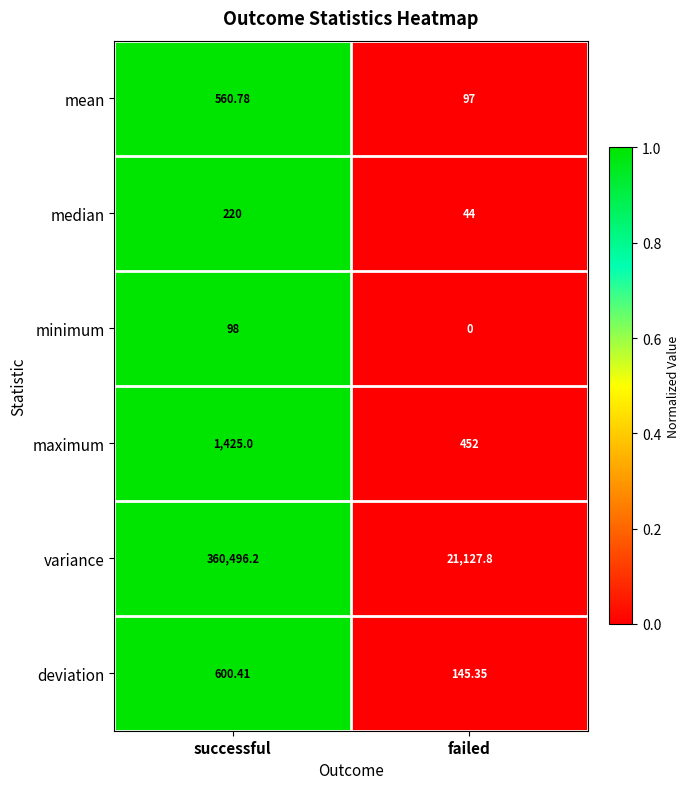

Which series has the largest total across all categories?

variance